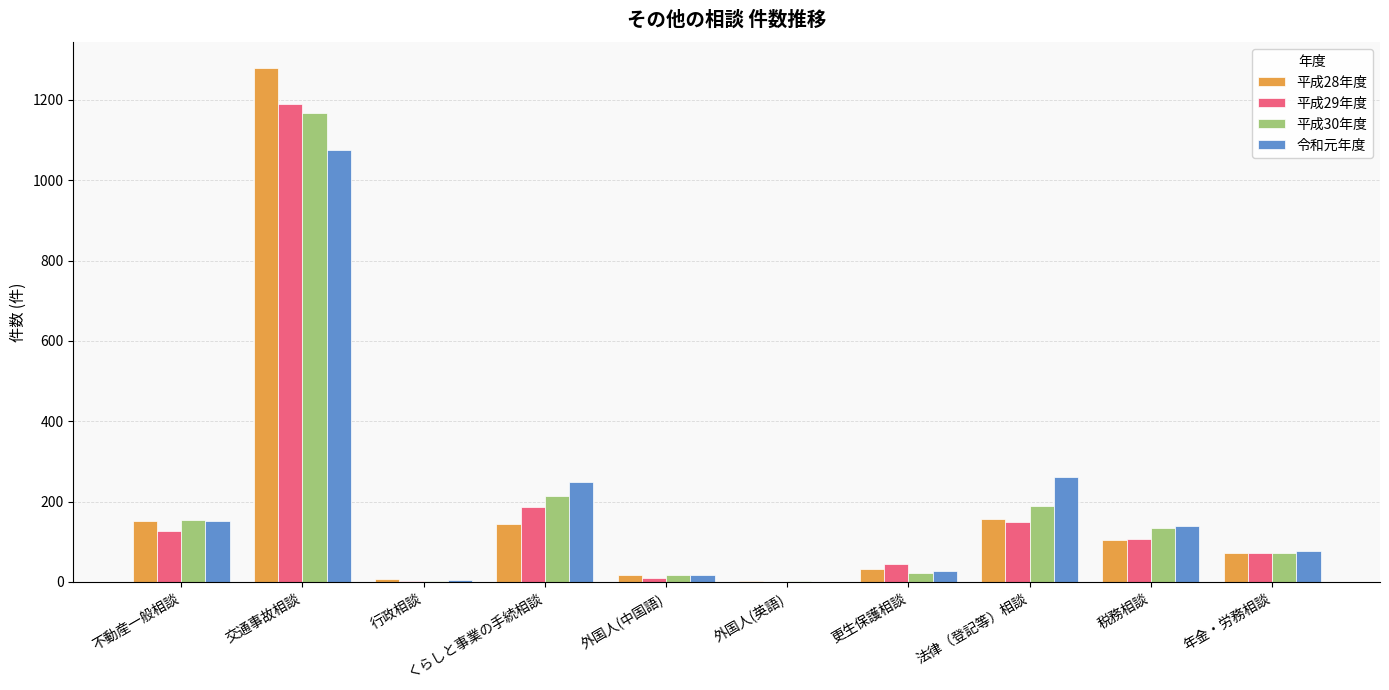

What is the difference between the 平成28年度 values at 外国人(英語) and 行政相談?

5